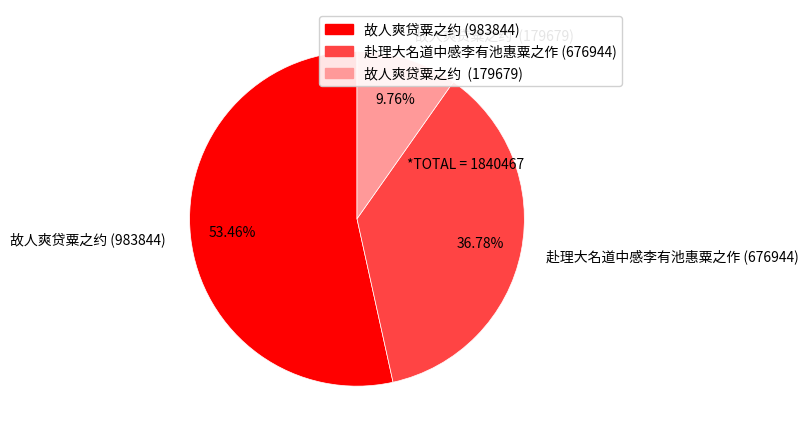

What is the ratio of the value at 故人爽贷粟之约 (983844) to the value at 赴理大名道中感李有池惠粟之作 (676944)?

1.5